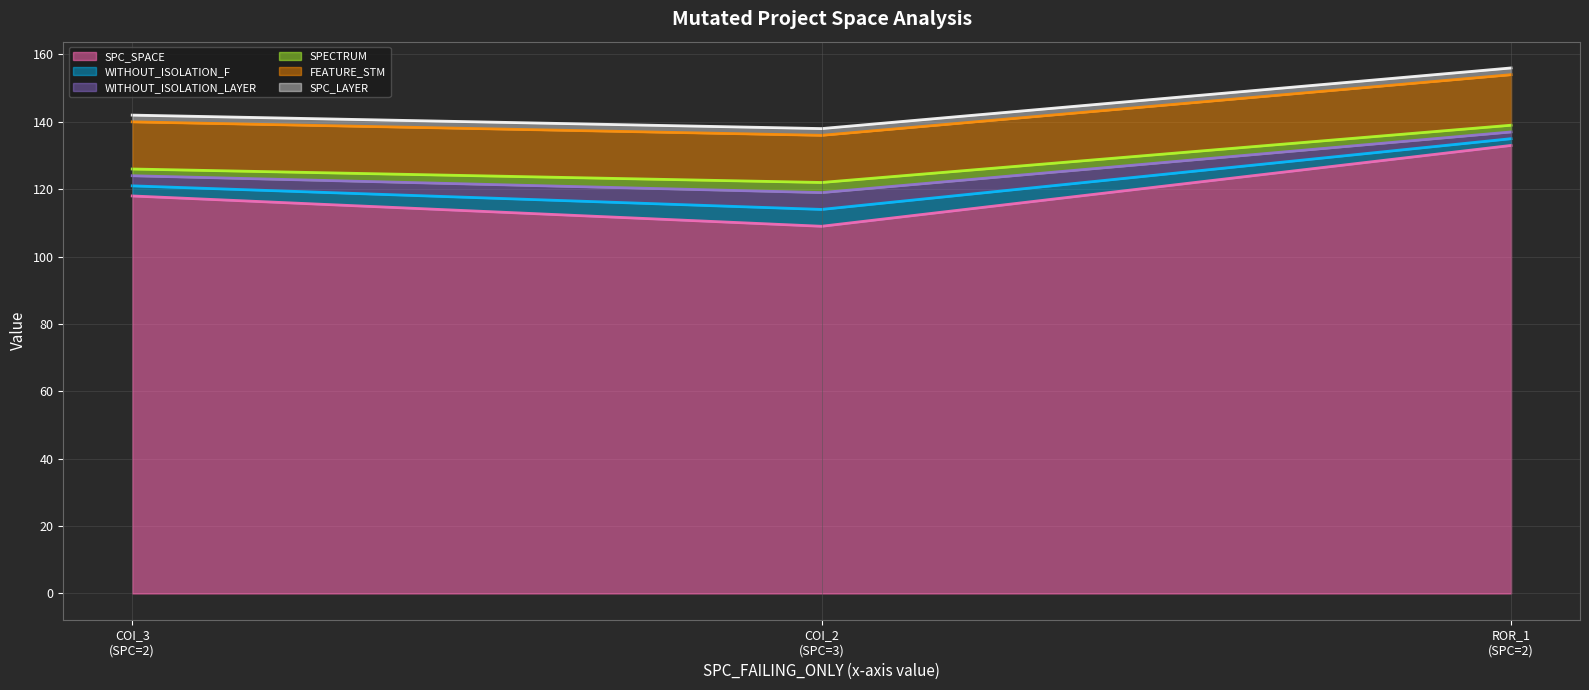

Count the WITHOUT_ISOLATION_F (line) values in the range 114 to 135.

3